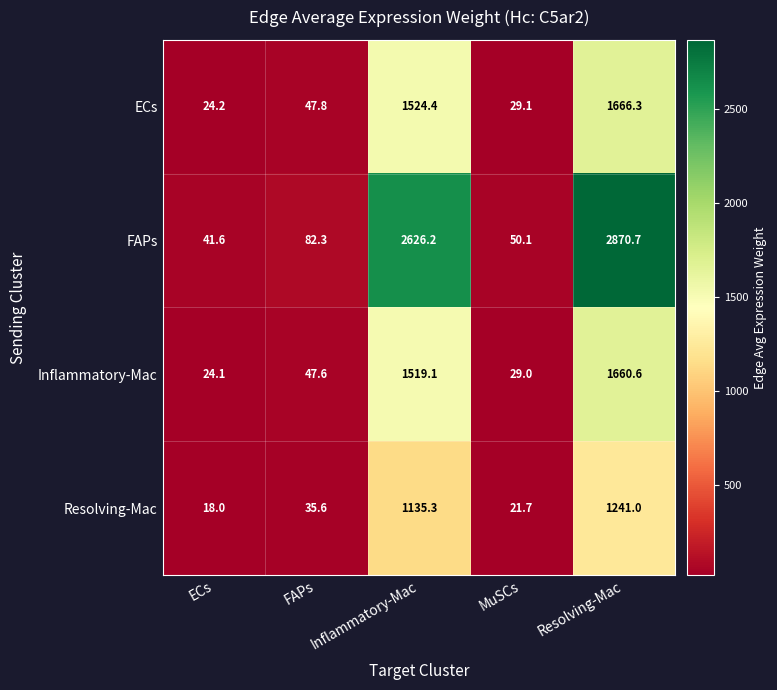

At which label is Inflammatory-Mac closest to 842?

Inflammatory-Mac